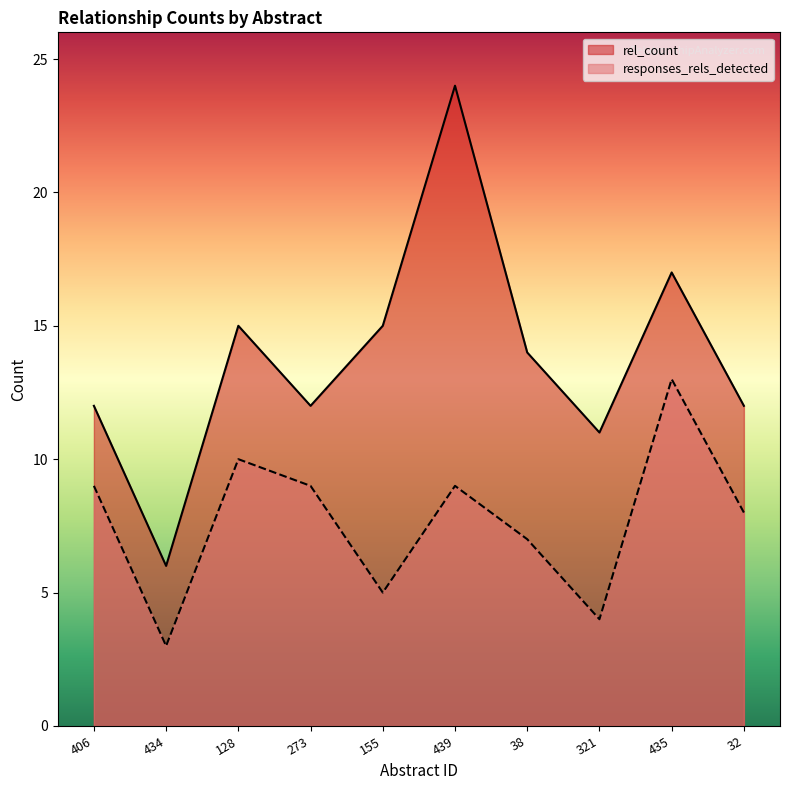

Which label corresponds to the largest value in the chart?

439